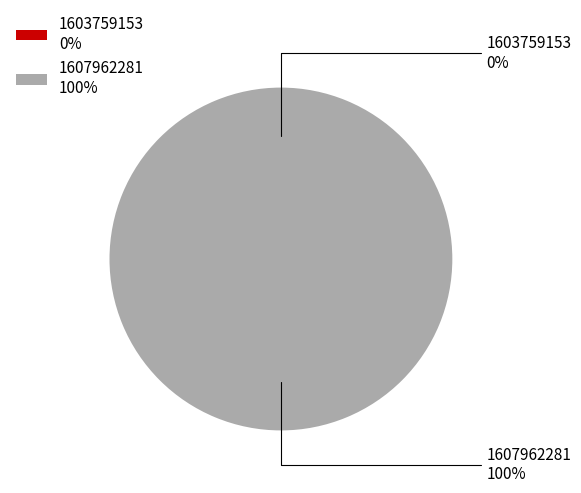

Which category accounts for the majority?

1607962281